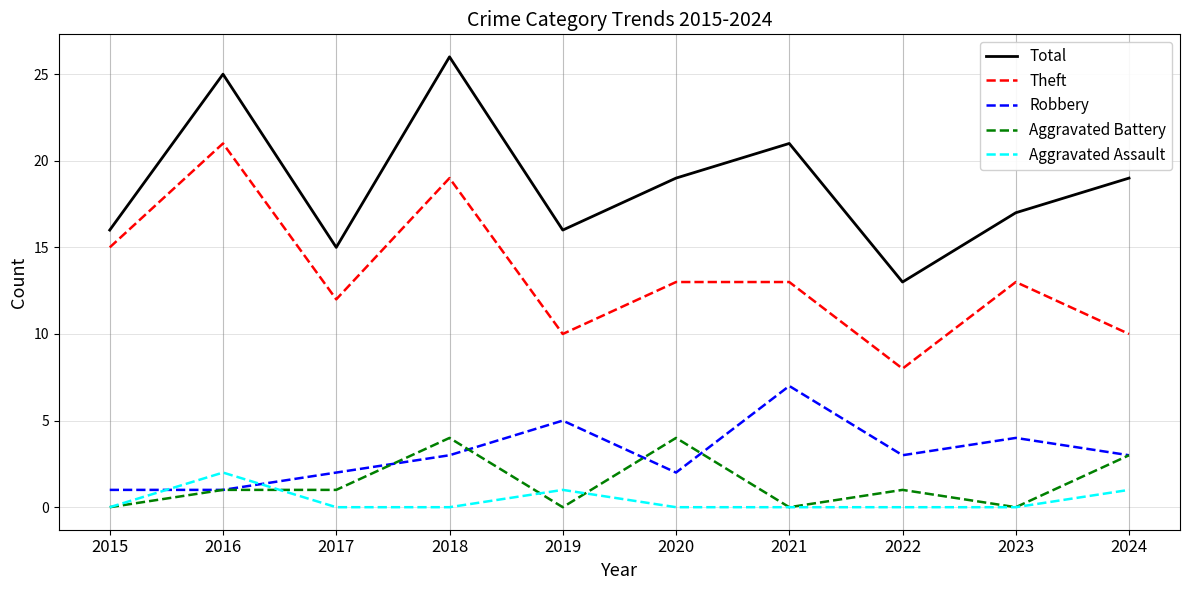

Which series changed the most between 2021 and 2022?

Total